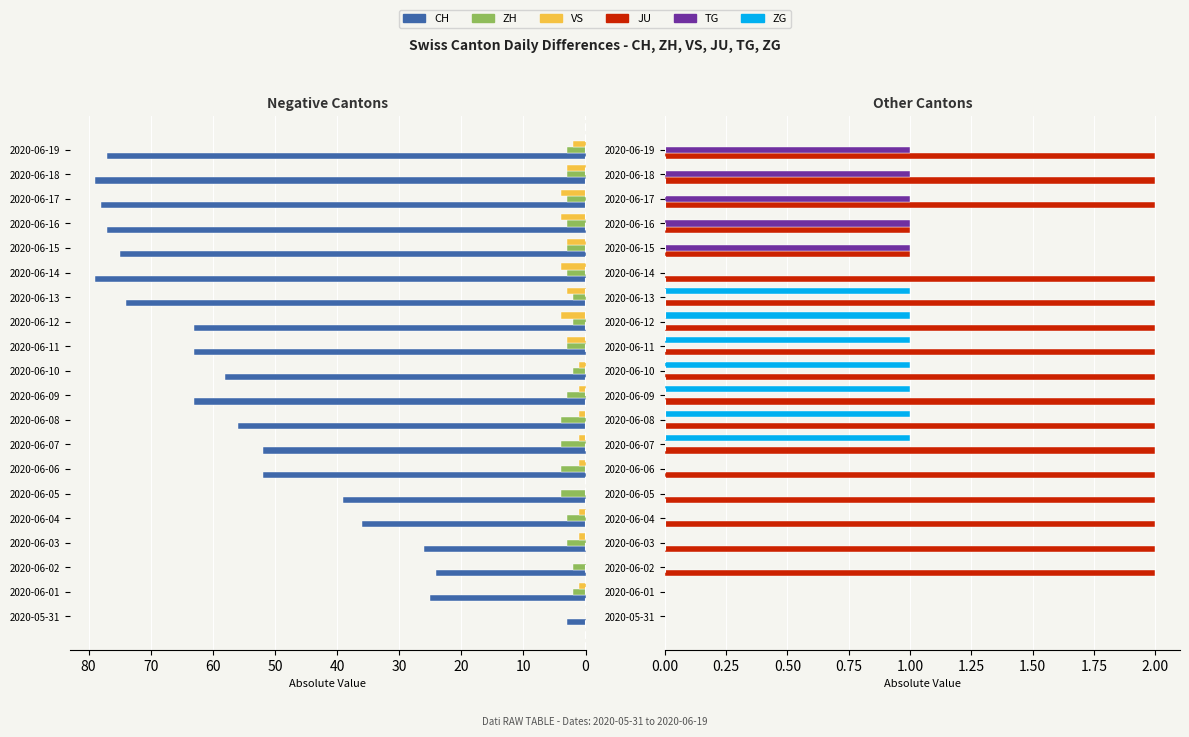

Is the value of ZH at 19 greater than the value of CH at 10?

No